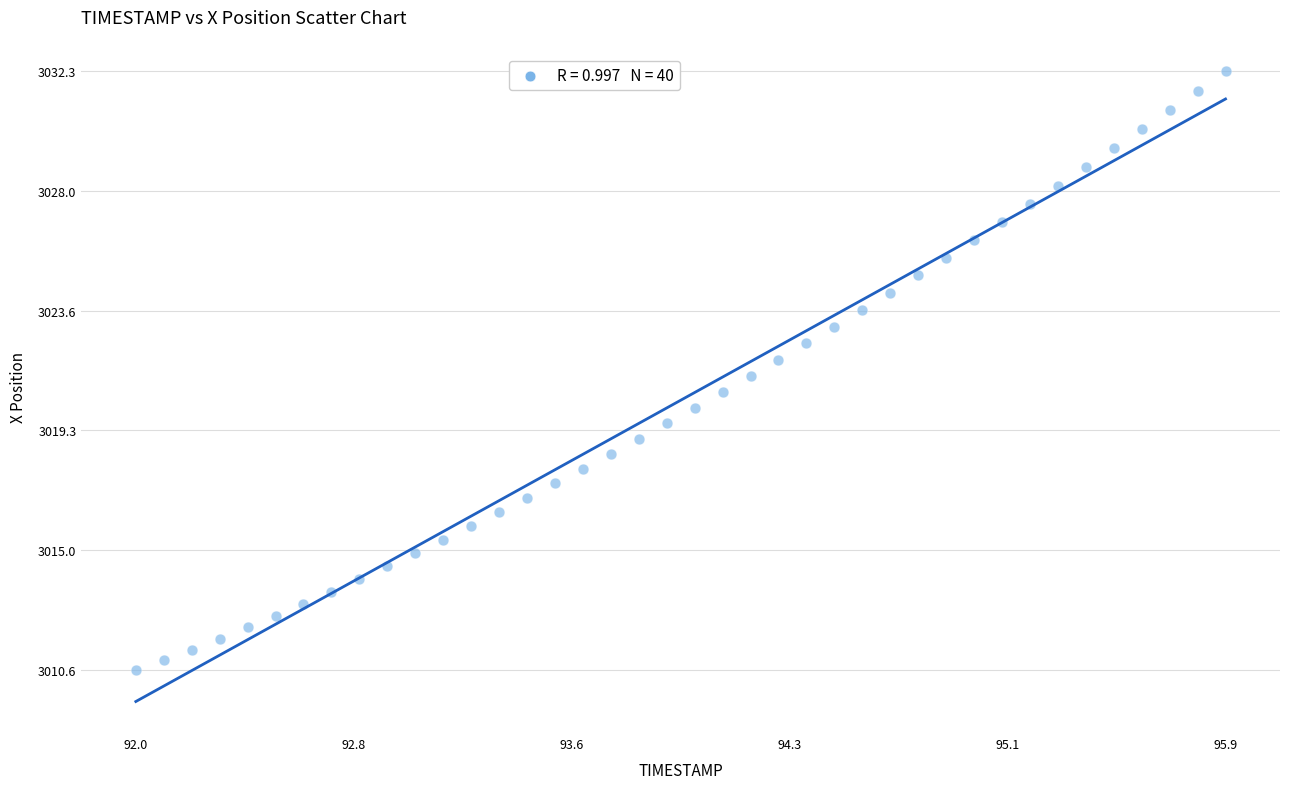

What is the range of Y values (max minus min)?

21.7